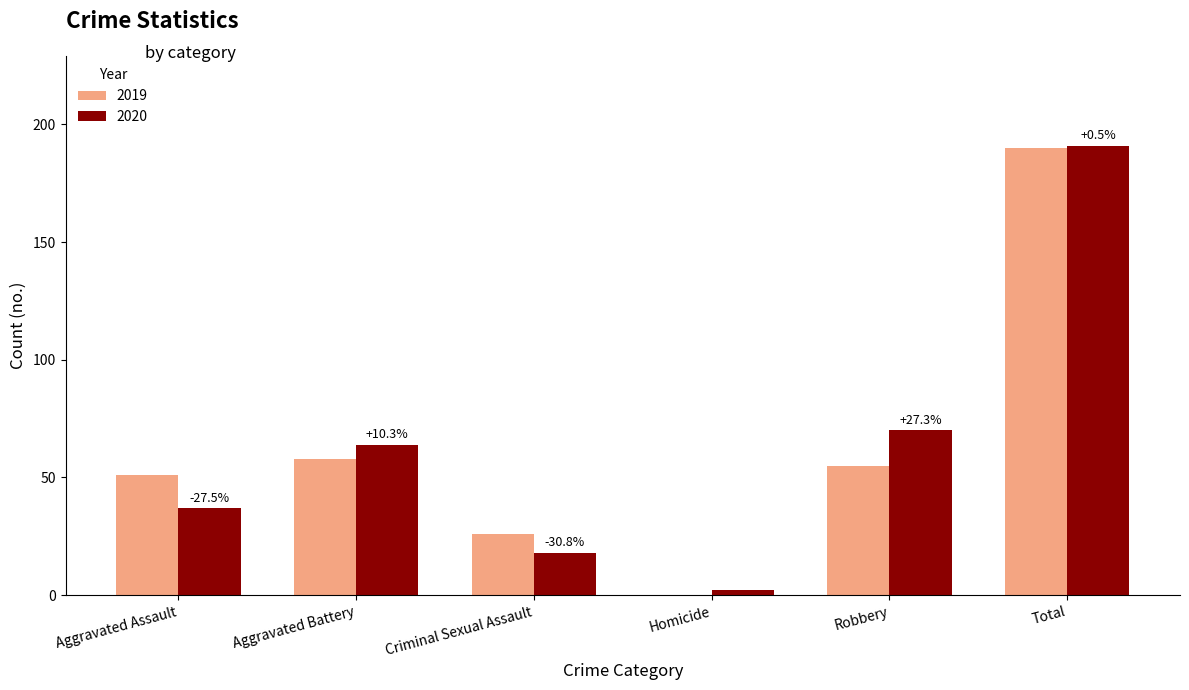

What are all the series names shown in the legend?

2019, 2020